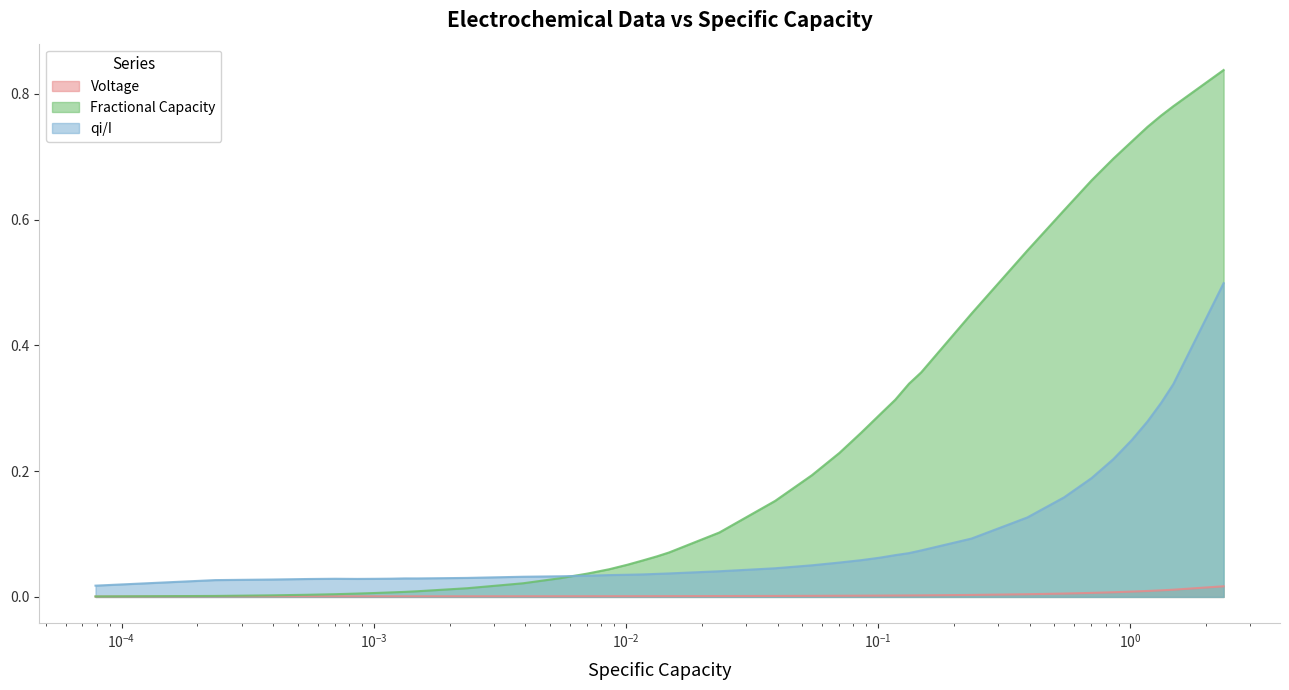

How many categories are shown in the chart?

38